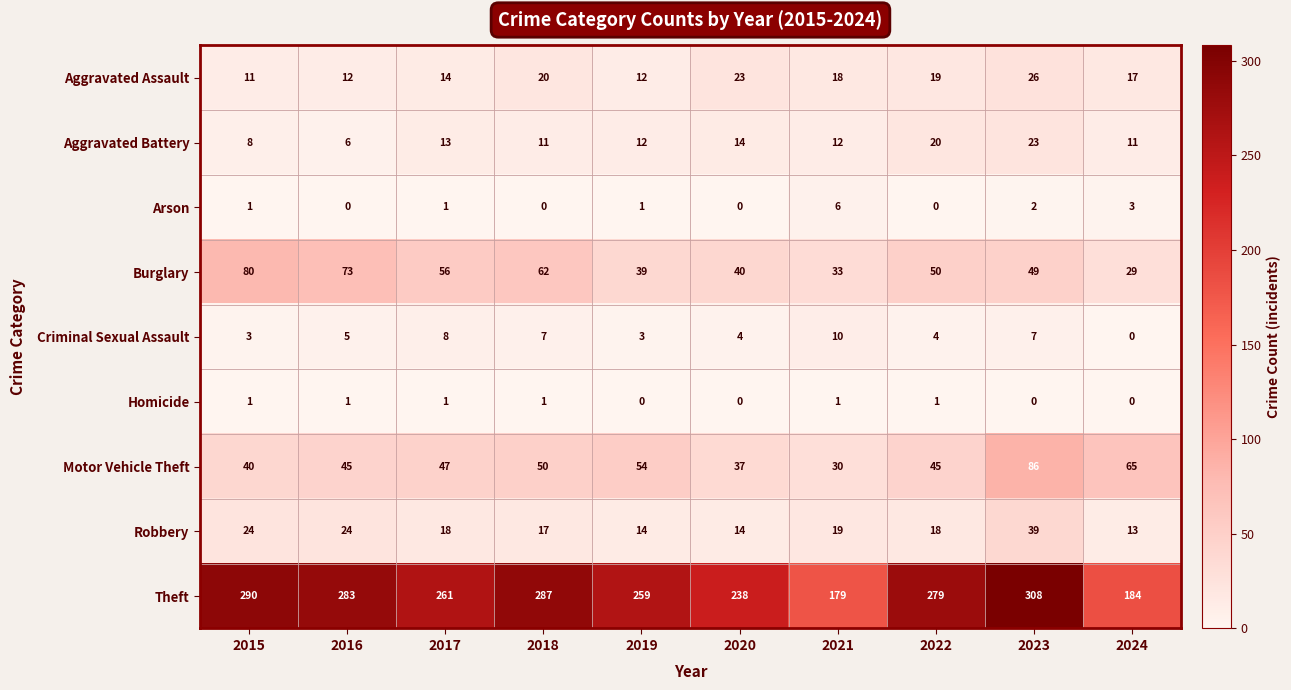

What is the sum of the Aggravated Battery values at 2018 and 2022?

31